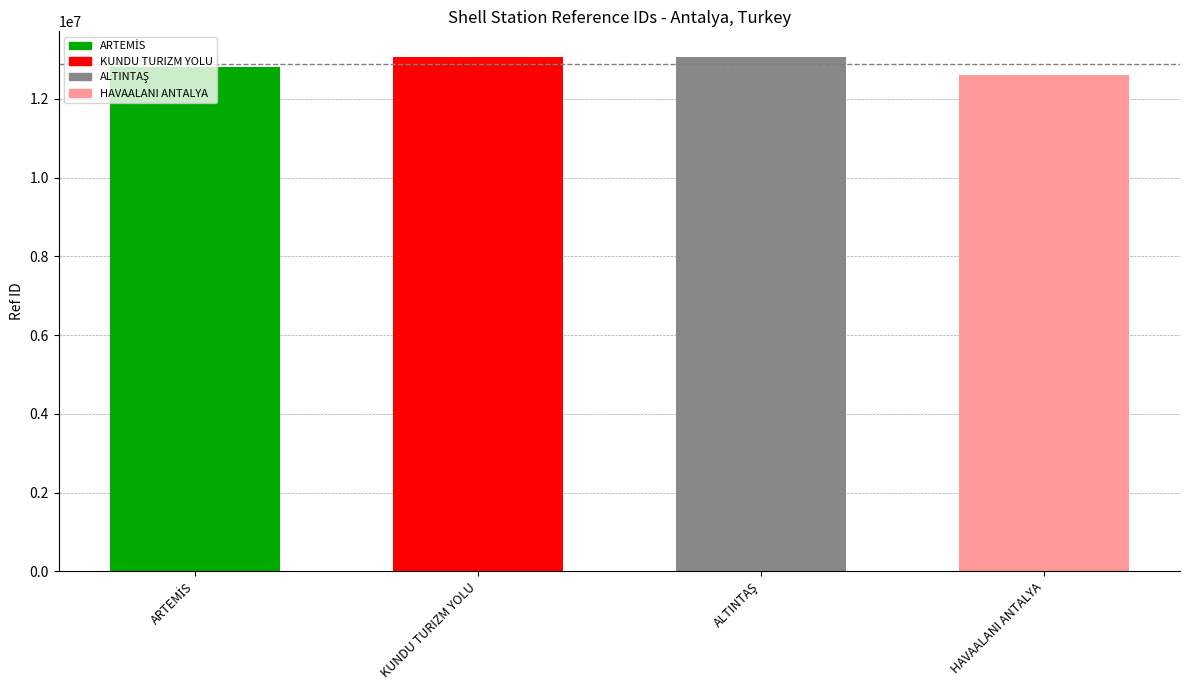

True or false: the data shows 20125051 at HAVAALANI ANTALYA.

False